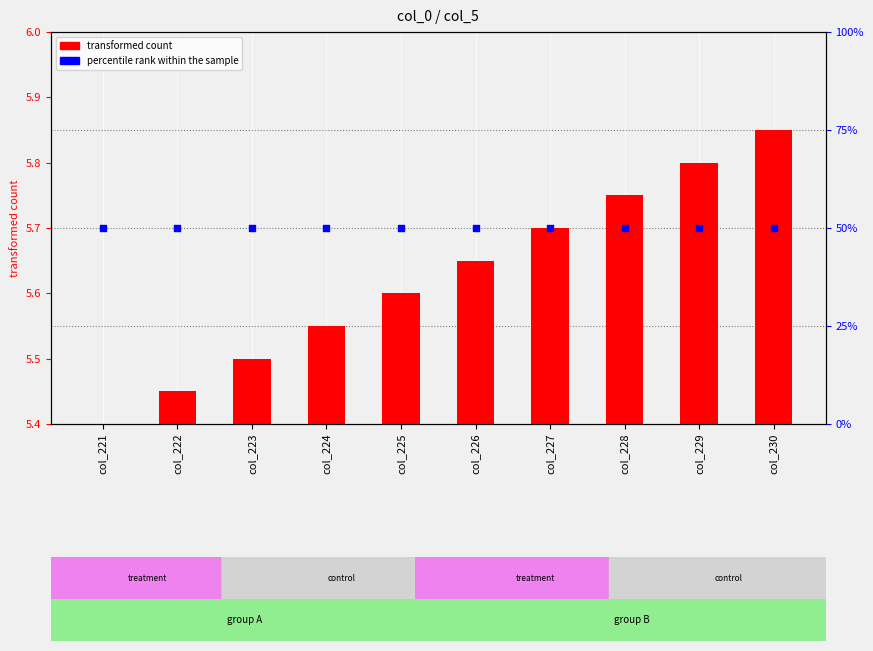

Which series reaches the maximum Y coordinate?

percentile rank within the sample